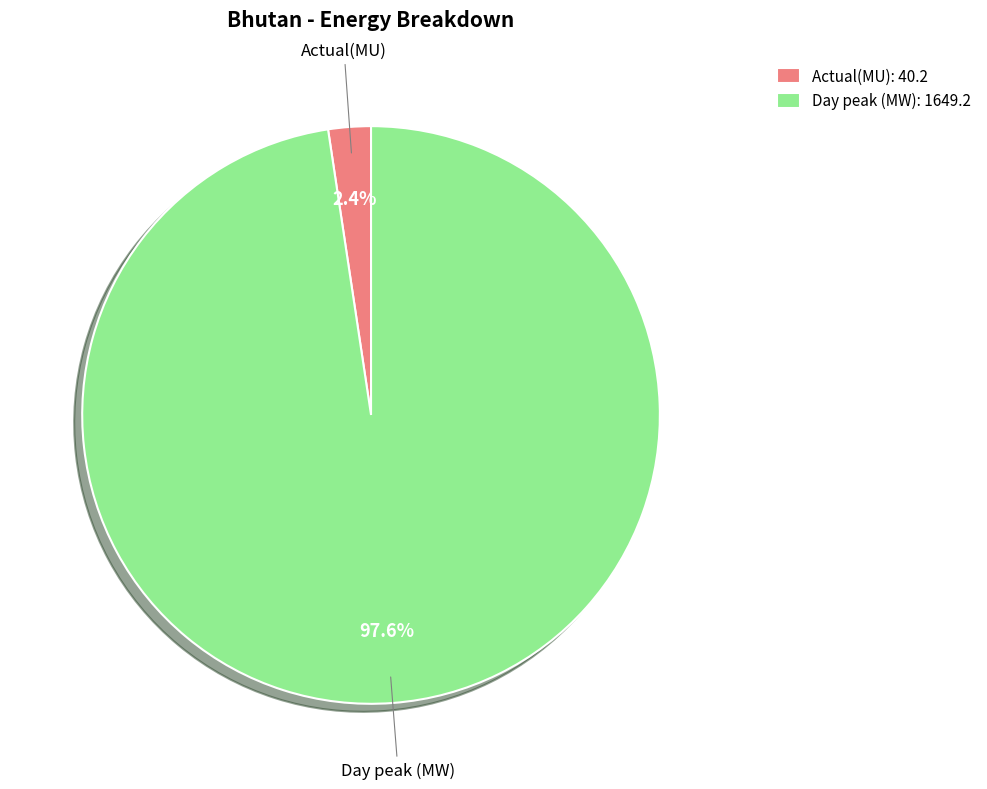

To the nearest percent, what portion does Day peak (MW) represent?

98%